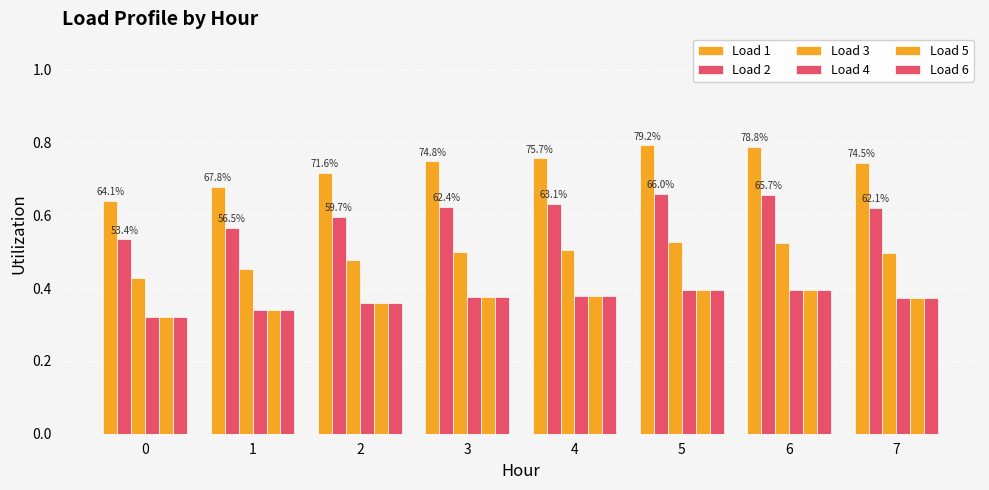

How many categories are shown in the chart?

8